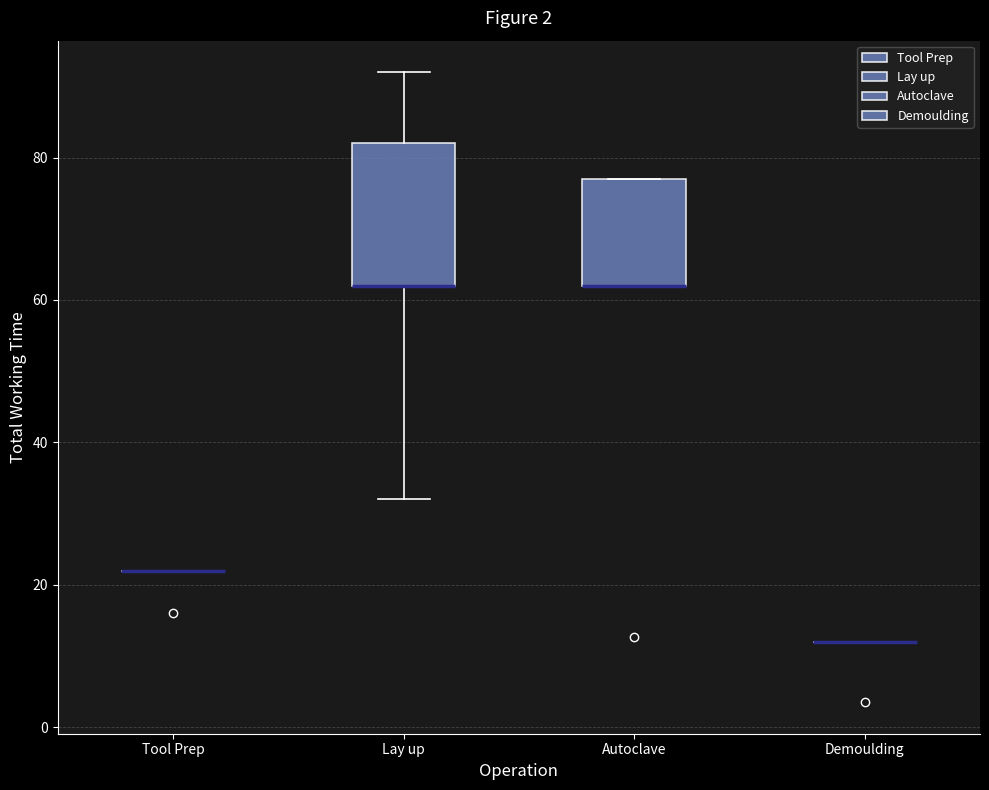

Reading left to right, read every box against the y-axis: the position of its median line, the range the box covers, and the ends of its whiskers. The values are not printed on the chart, so give them approximately, as read against the axis.

Tool Prep: box collapsed to a line at 22, whiskers 22 to 22
Lay up: median 62 (drawn on the box's lower edge), box 62 to 82, whiskers 32 to 92
Autoclave: median 62 (drawn on the box's lower edge), box 62 to 78, whiskers 62 to 78
Demoulding: box collapsed to a line at 12, whiskers 12 to 12